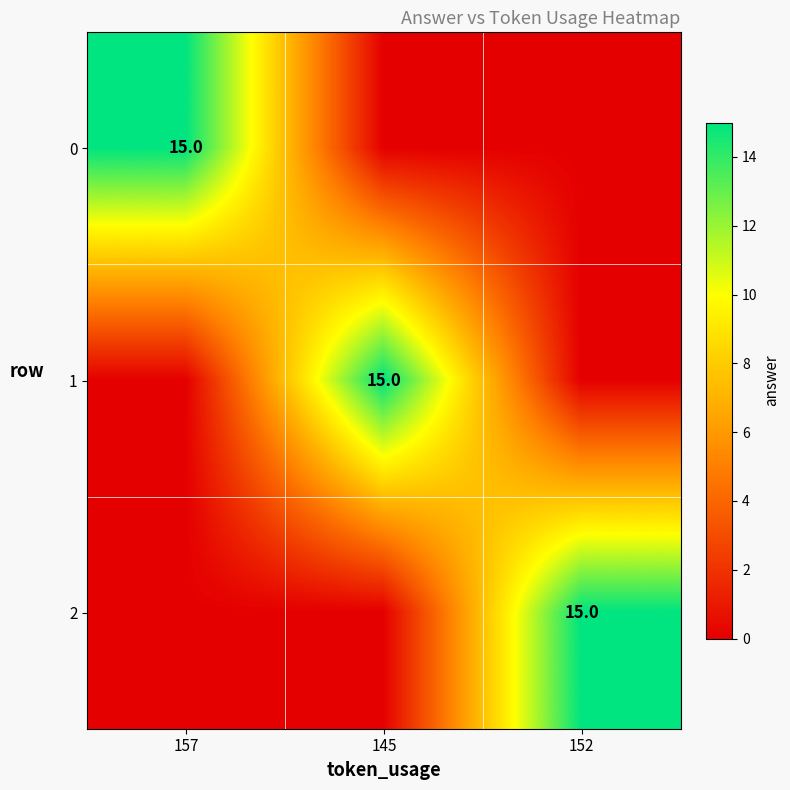

What is the total value across all series at 145?

15